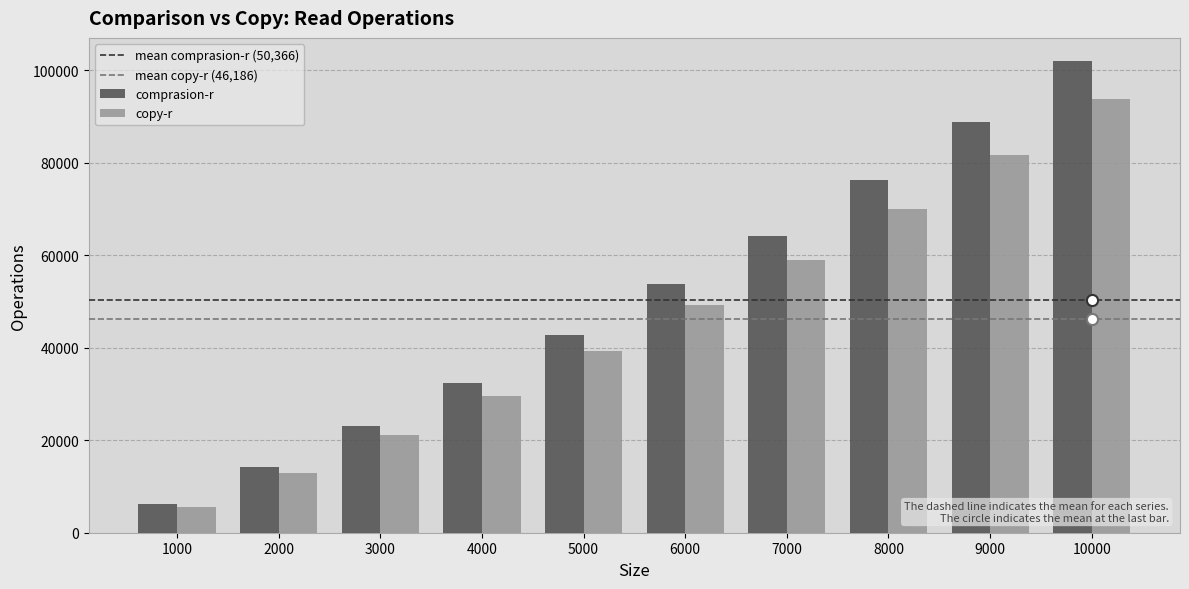

What is the value of the comprasion-r bar at the 5th from the left?

42824